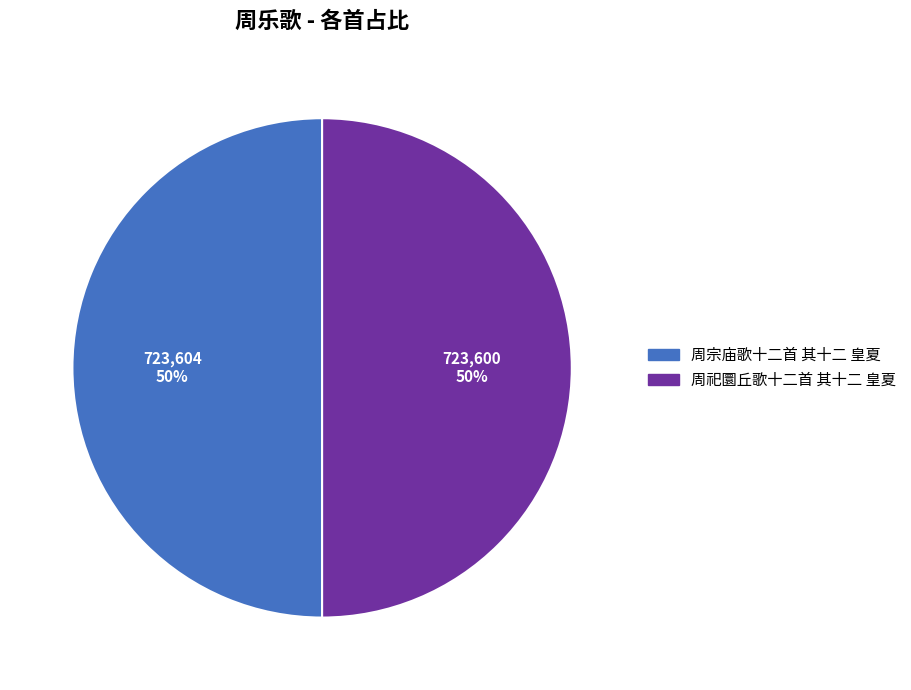

The 周宗庙歌十二首 其十二 皇夏 slice represents 63% of the pie. True or false?

False